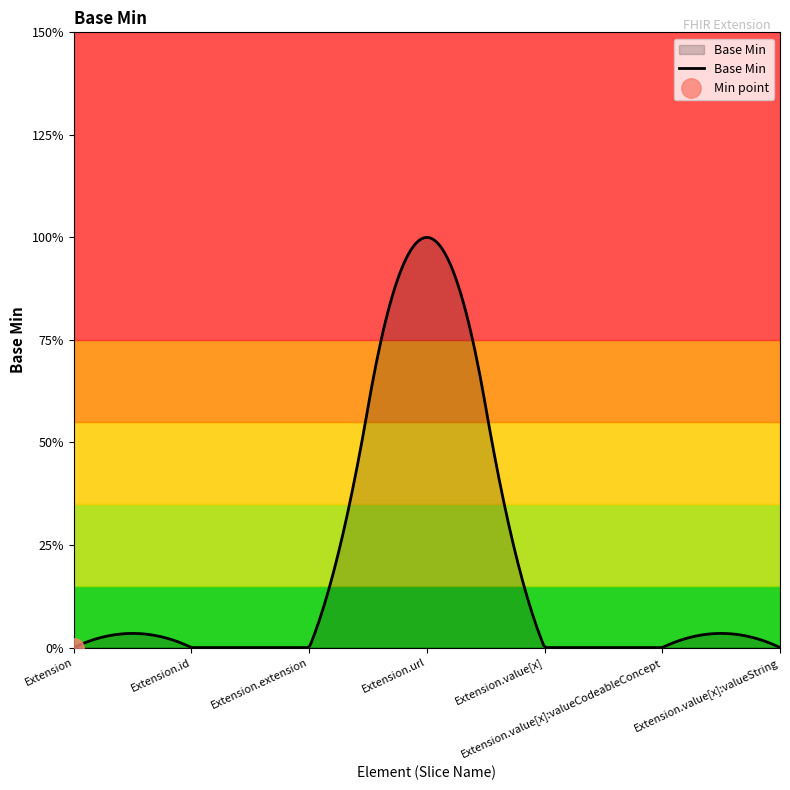

Which category has the highest value across all series?

Extension.url